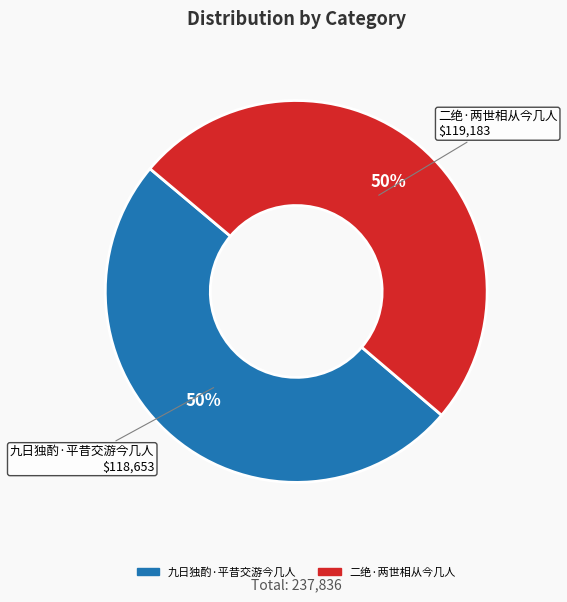

Do 二绝·两世相从今几人 and 九日独酌·平昔交游今几人 together represent more than half of the pie?

Yes